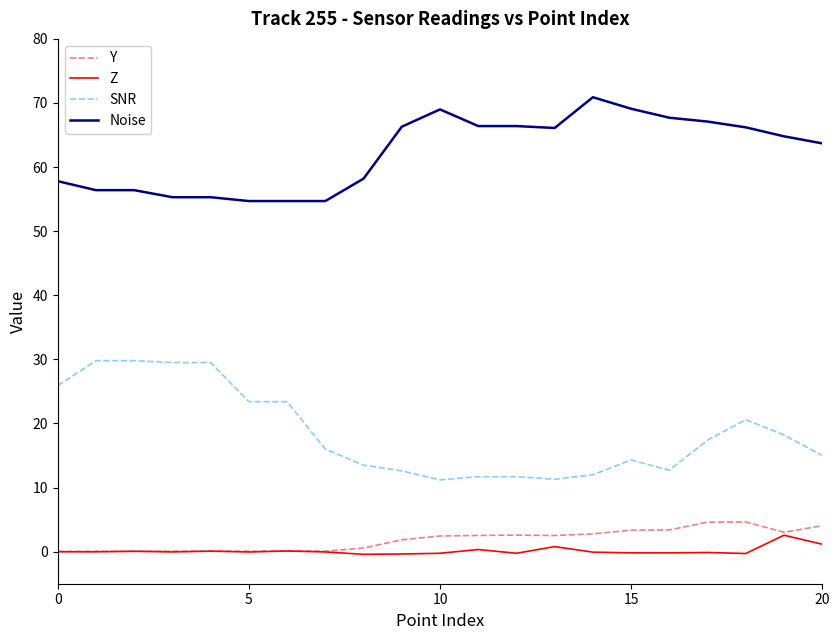

True or false: Noise and Y intersect in this chart.

False